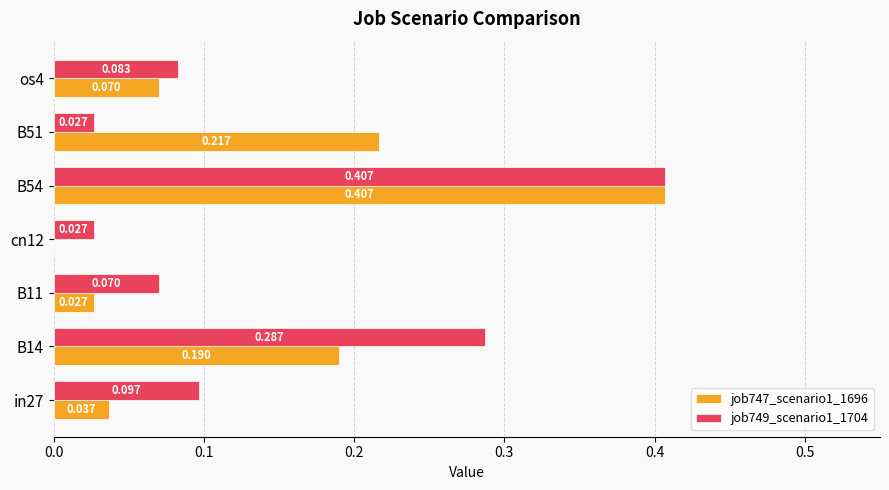

What is the sum of all job749_scenario1_1704 values?

1.0